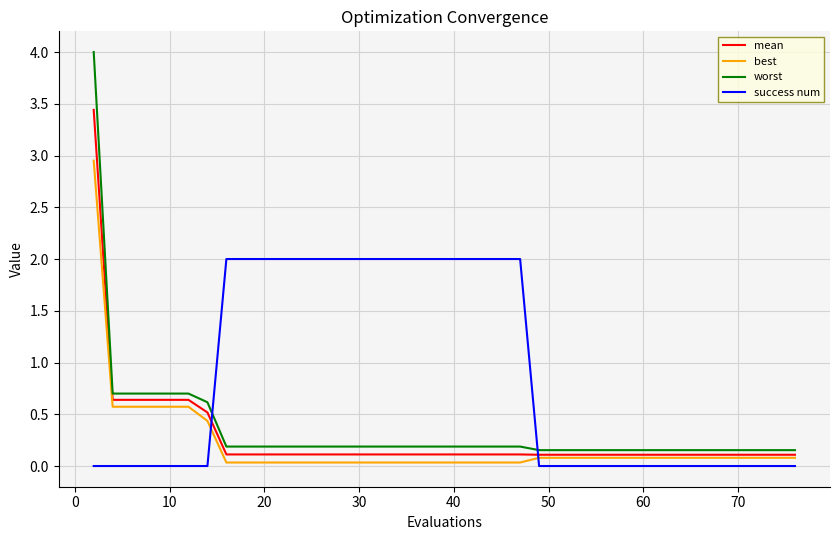

How many lines are shown in the chart?

4